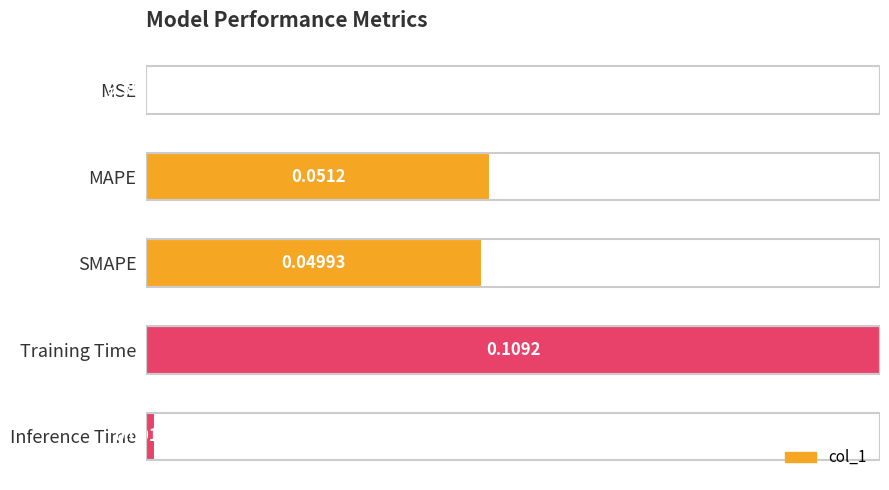

What is the average value?

0.4